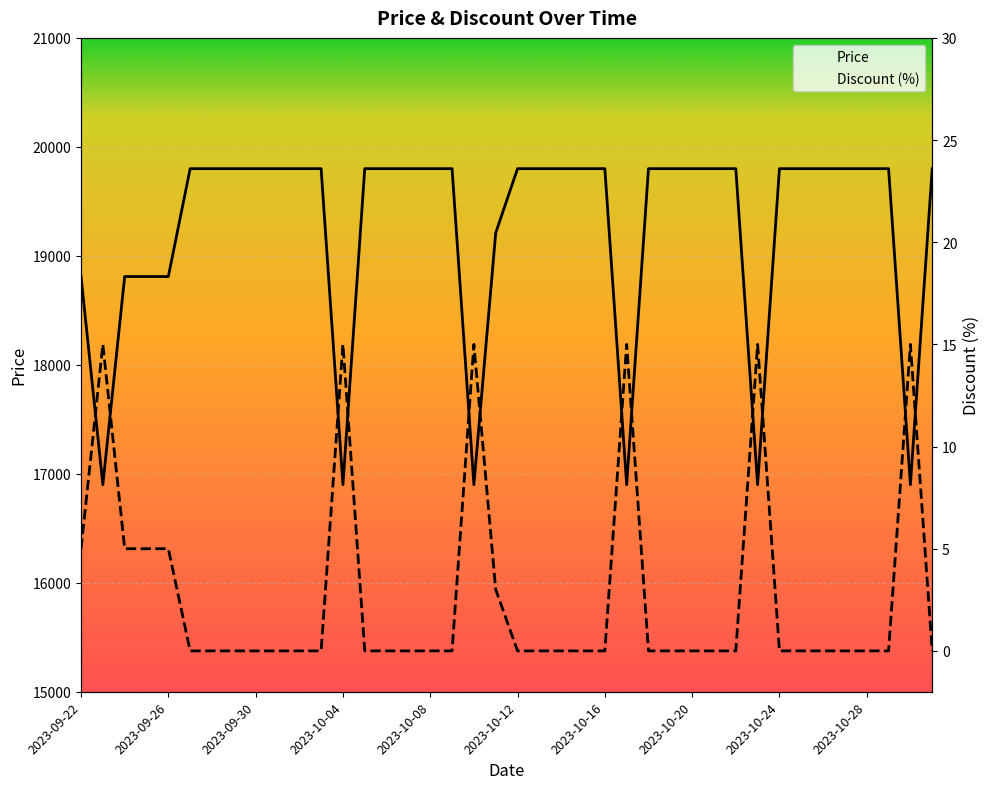

Between 11 and 28, which series saw the biggest shift?

Price